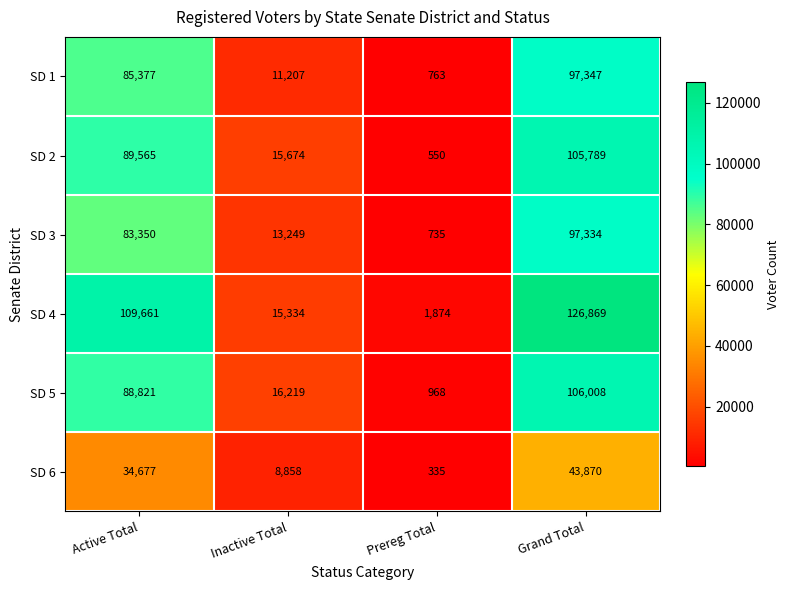

Which series has the widest spread of values?

SD 4